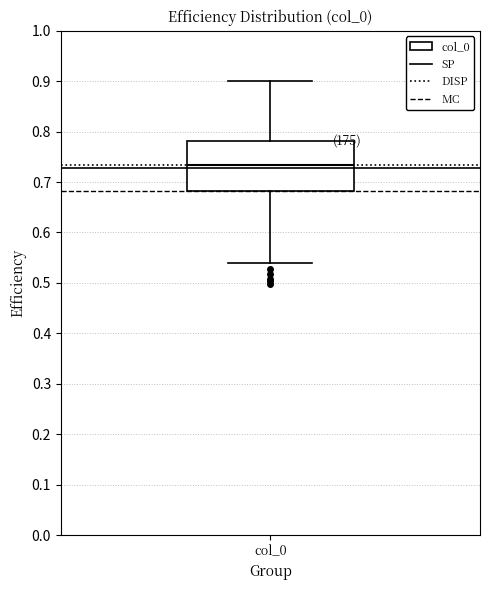

Transcribe this box plot: give where the median line is, the range the box spans, and where the two whiskers end, as read against the y-axis. The values are not printed on the chart, so give them approximately, as read against the axis.

median 0.73, box 0.68 to 0.78, whiskers 0.54 to 0.90